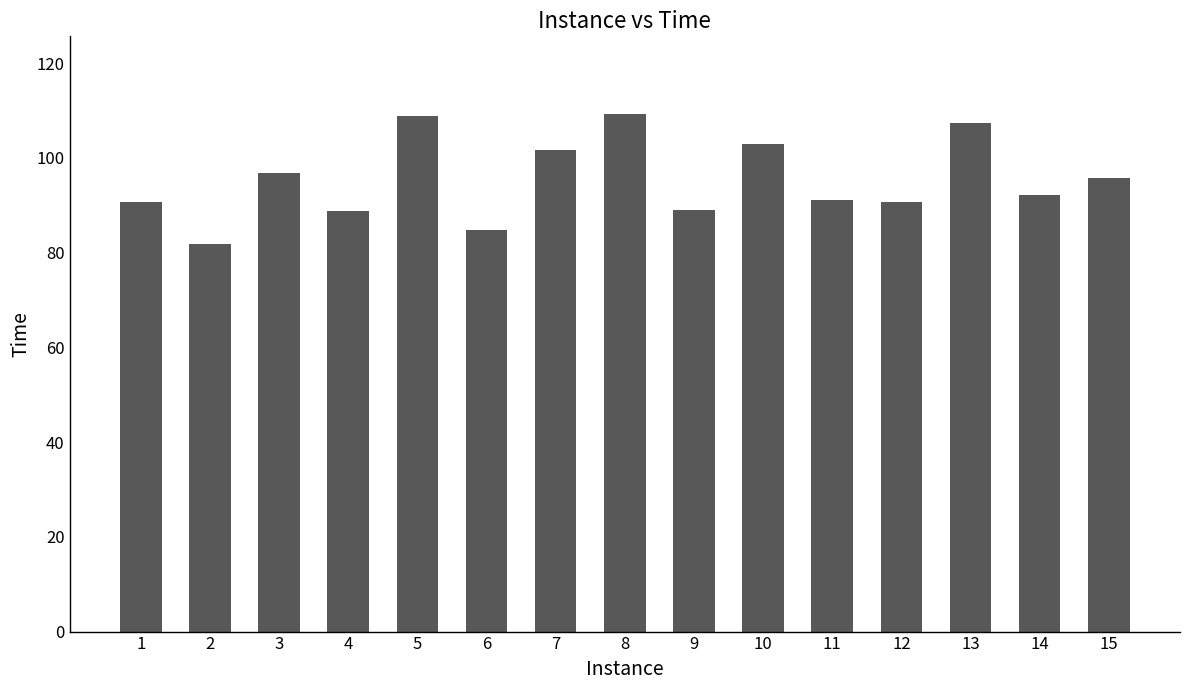

Approximately how many times larger is the value at 6 compared to 11?

0.9